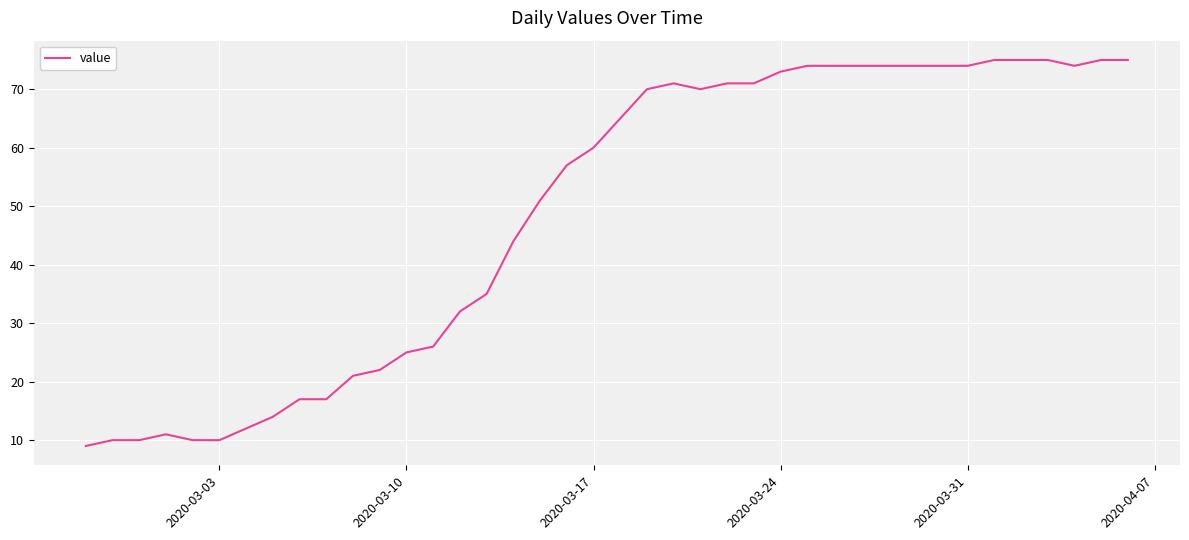

Does the chart have visible grid lines?

Yes